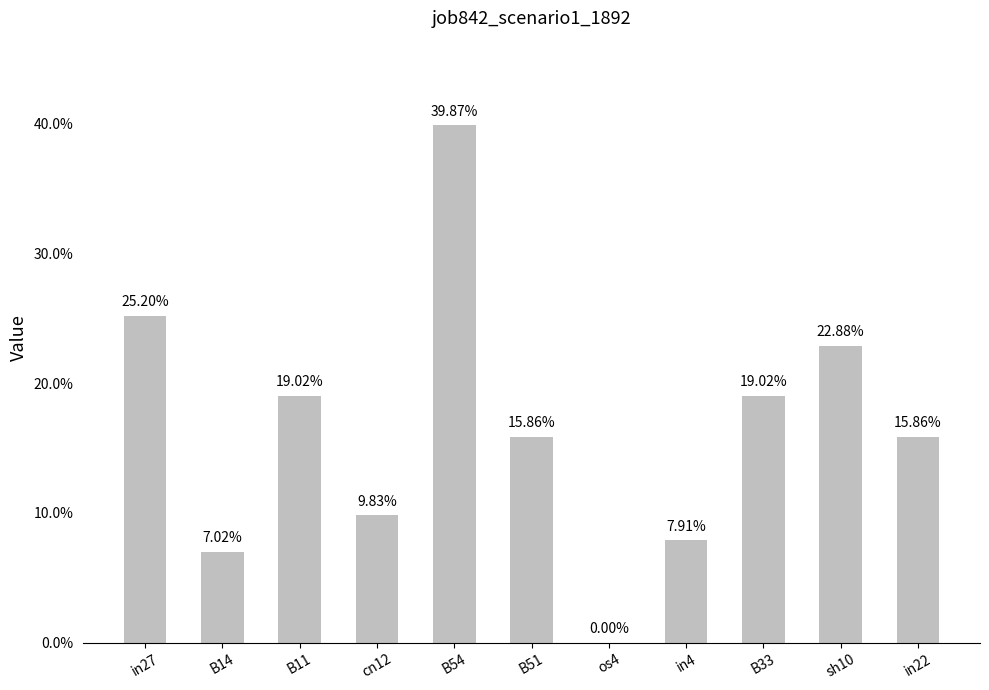

Reading left to right, extract all data points from this chart.

in27=0.3	B14=0.1	B11=0.2	cn12=0.1	B54=0.4	B51=0.2	os4=0.0	in4=0.1	B33=0.2	sh10=0.2	in22=0.2